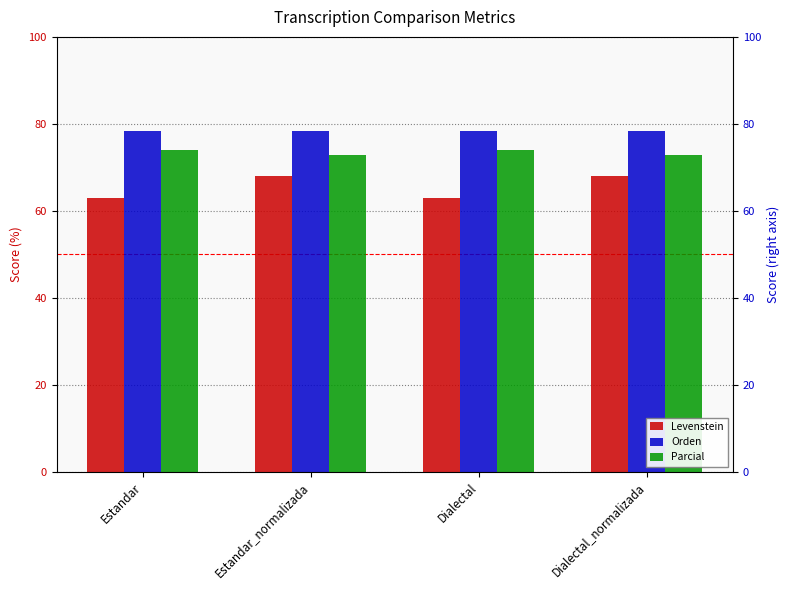

What is the label of the 1st bar from the left?

Estandar